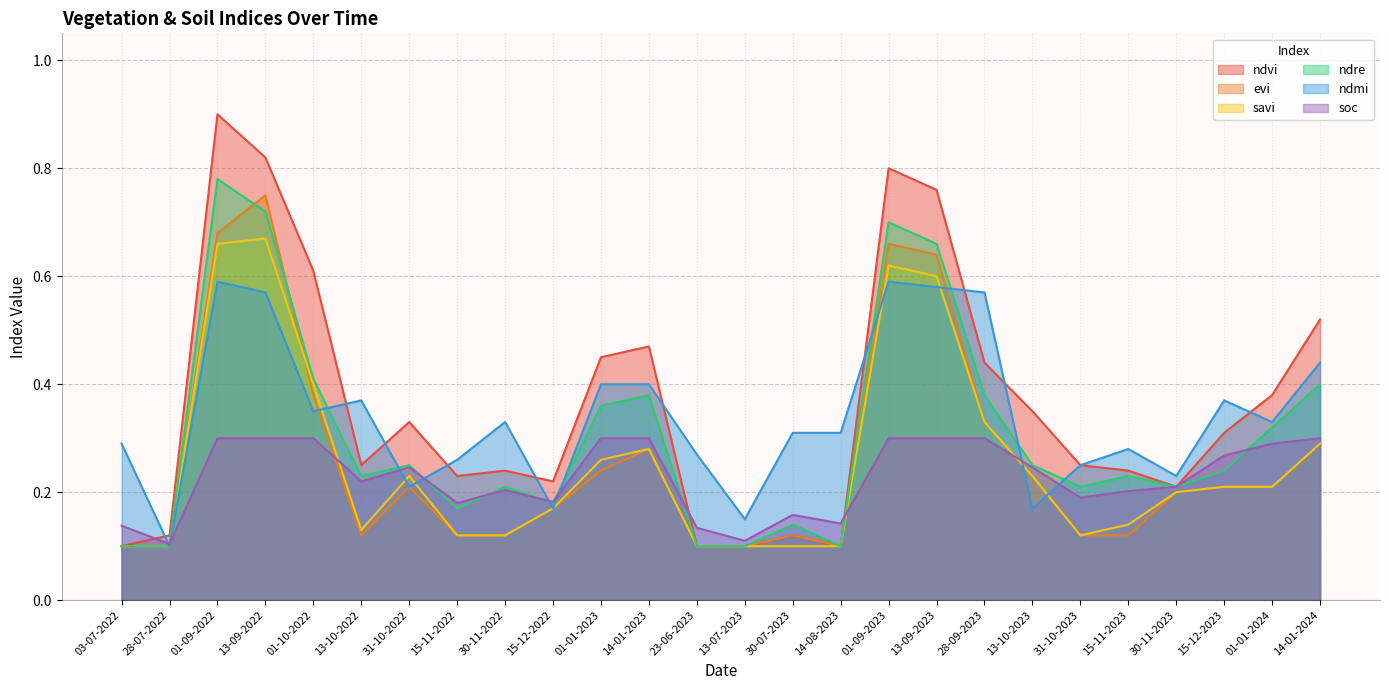

What is the difference between the second highest and minimum values in the ndvi series?

0.7